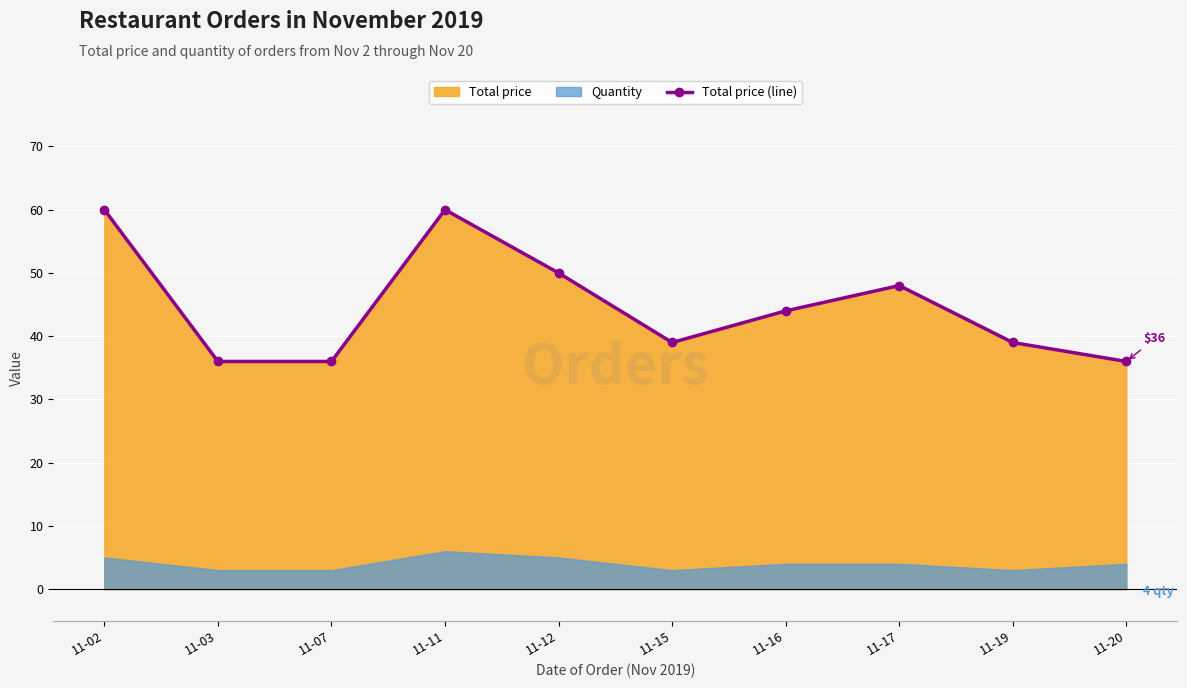

What value does the data have at 11-03, to the nearest 10?

40